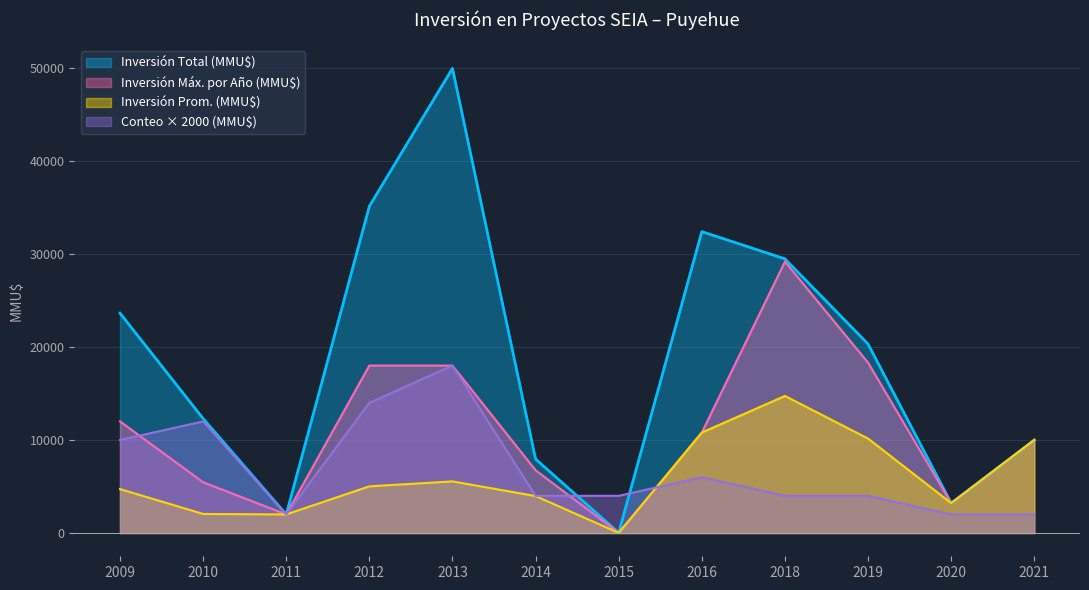

How many lines are shown in the chart?

4